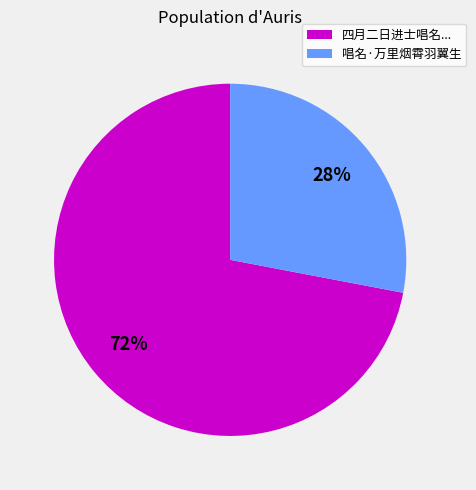

To the nearest percent, what is the average slice percentage?

50%